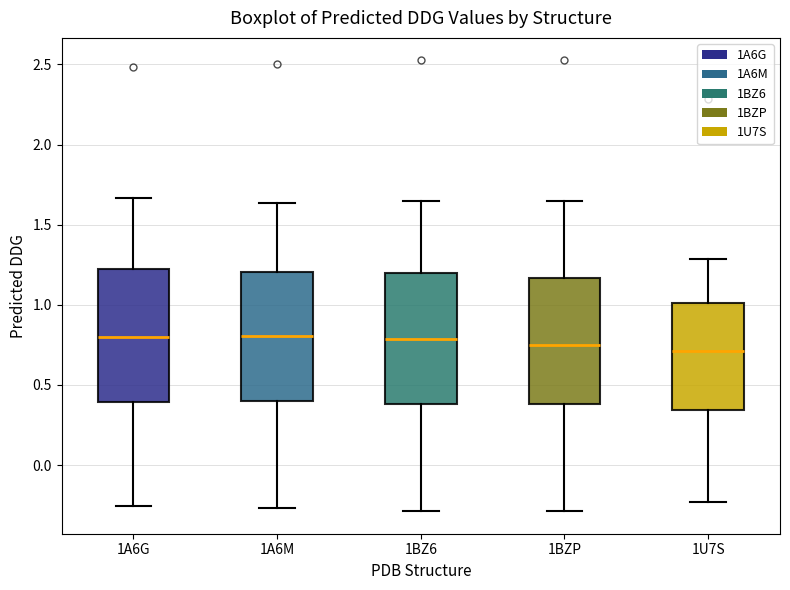

Reading left to right, transcribe this box plot: for each box, give where its median line is, the range the box spans, and where its two whiskers end, as read against the y-axis. The values are not printed on the chart, so give them approximately, as read against the axis.

1A6G: median 0.80, box 0.40 to 1.20, whiskers -0.25 to 1.65
1A6M: median 0.80, box 0.40 to 1.20, whiskers -0.25 to 1.65
1BZ6: median 0.80, box 0.40 to 1.20, whiskers -0.30 to 1.65
1BZP: median 0.75, box 0.40 to 1.15, whiskers -0.30 to 1.65
1U7S: median 0.70, box 0.35 to 1.00, whiskers -0.25 to 1.30